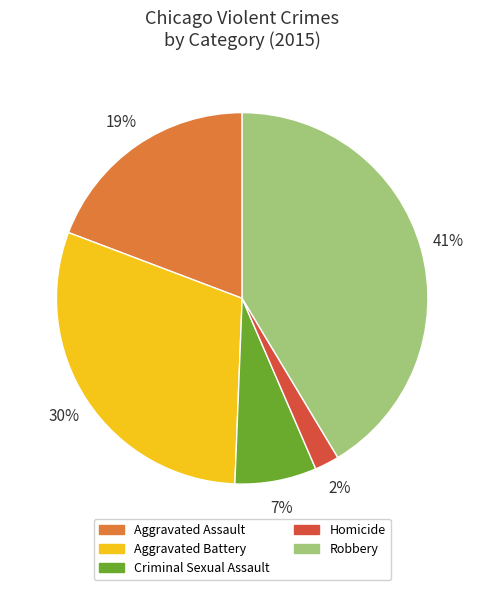

Between Aggravated Assault and Robbery, which is larger?

Robbery